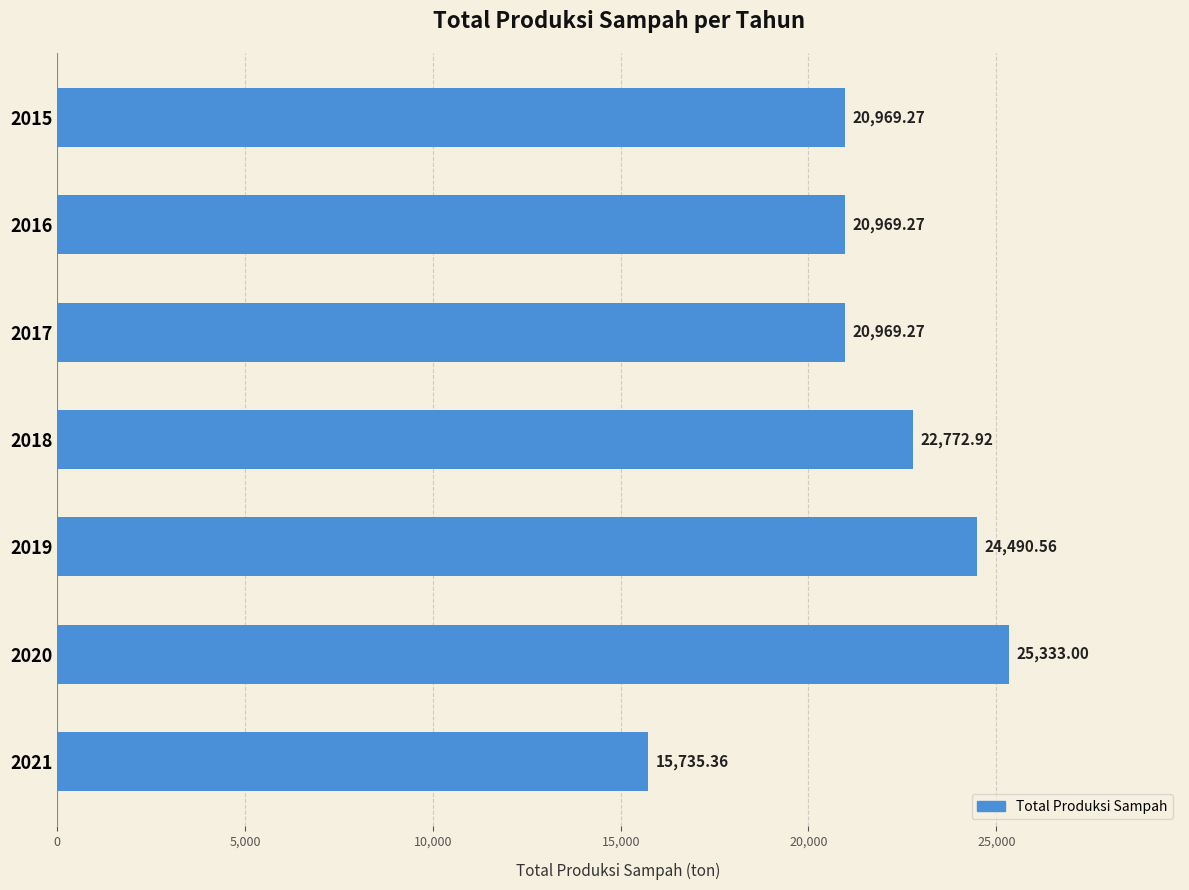

What is the ratio of the value at 2019 to the value at 2016?

1.2